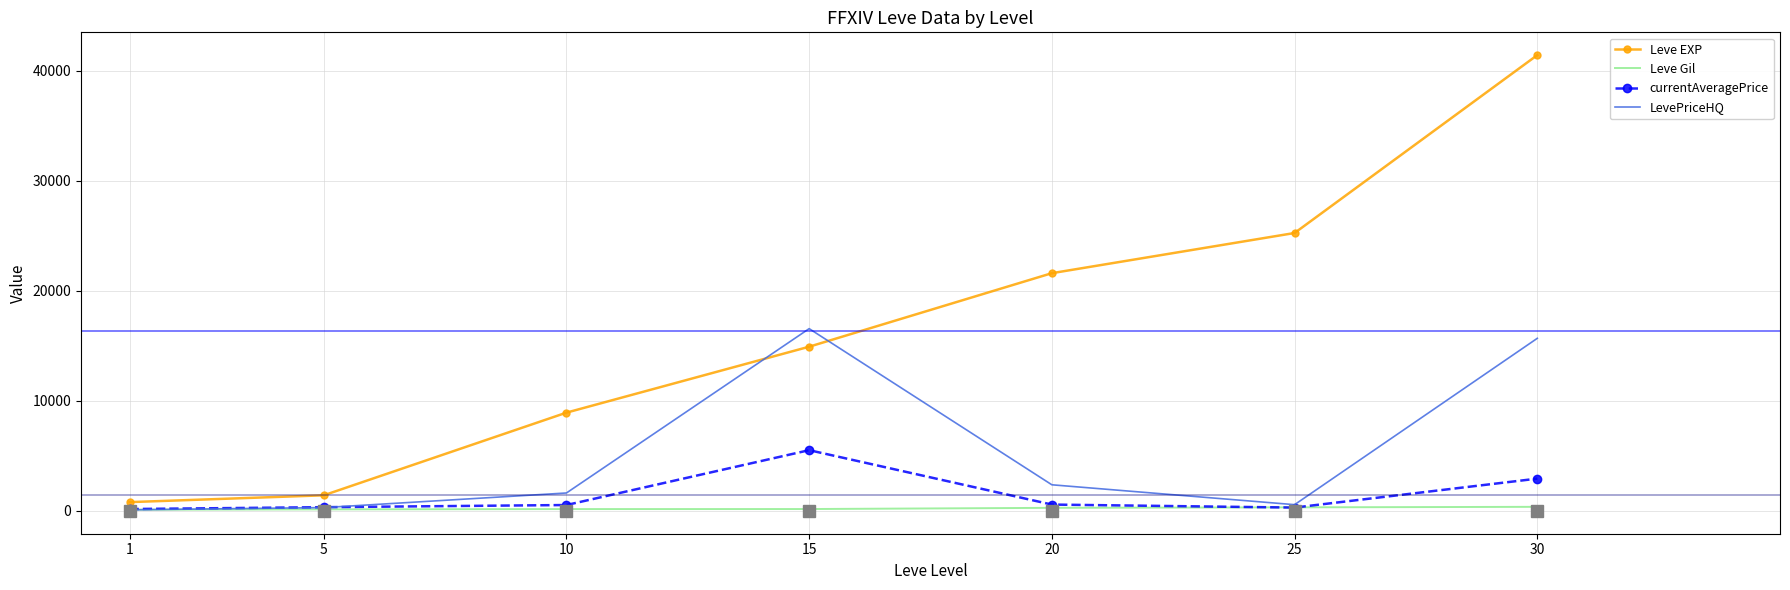

What are all the series names shown in the legend?

Leve EXP, Leve Gil, currentAveragePrice, LevePriceHQ